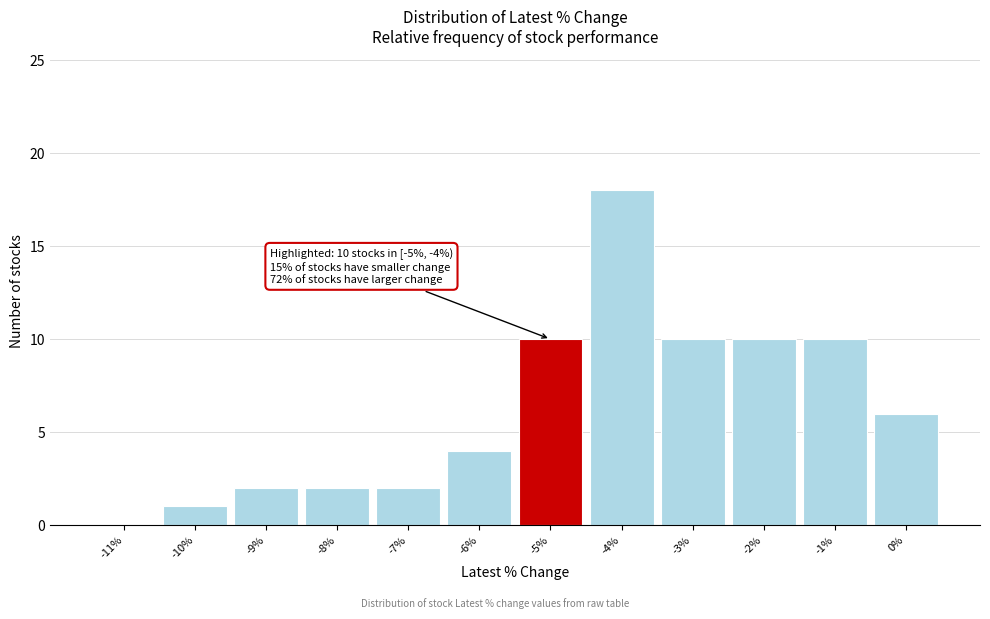

Reading left to right, what are all the values shown in this chart?

-11%=0	-10%=1	-9%=2	-8%=2	-7%=2	-6%=4	-5%=10	-4%=18	-3%=10	-2%=10	-1%=10	0%=6